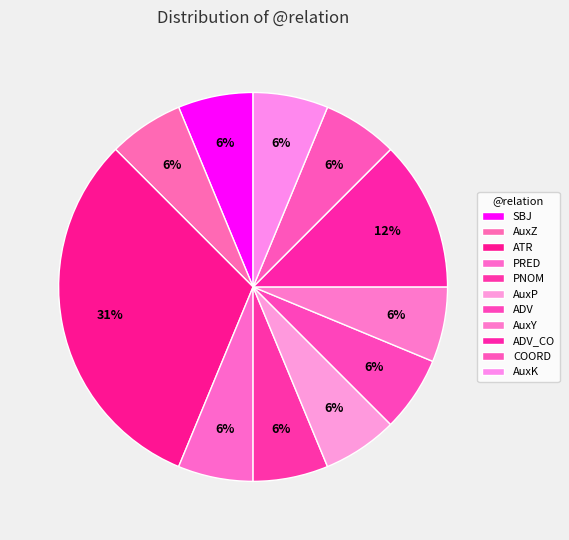

How many segments does this pie chart have?

11